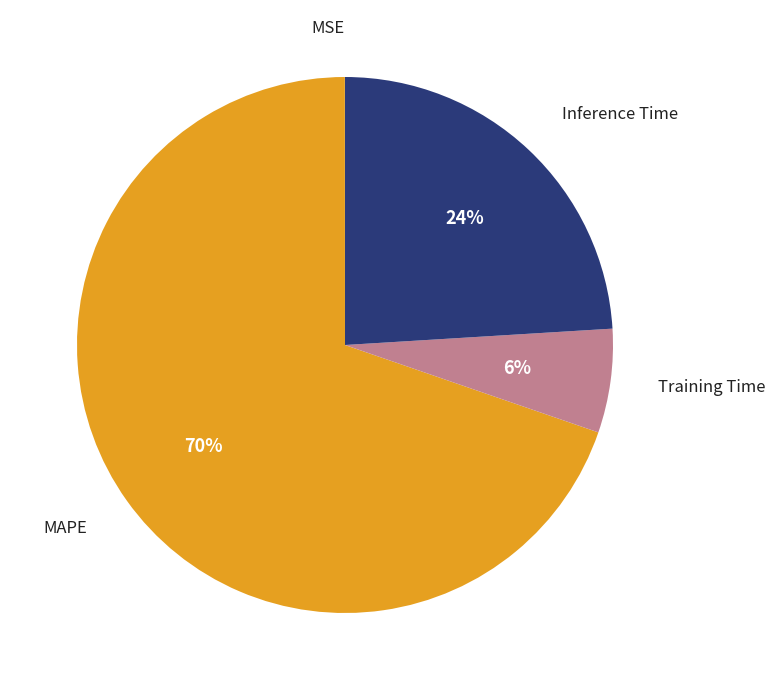

True or false: Training Time accounts for 6% of the total.

True